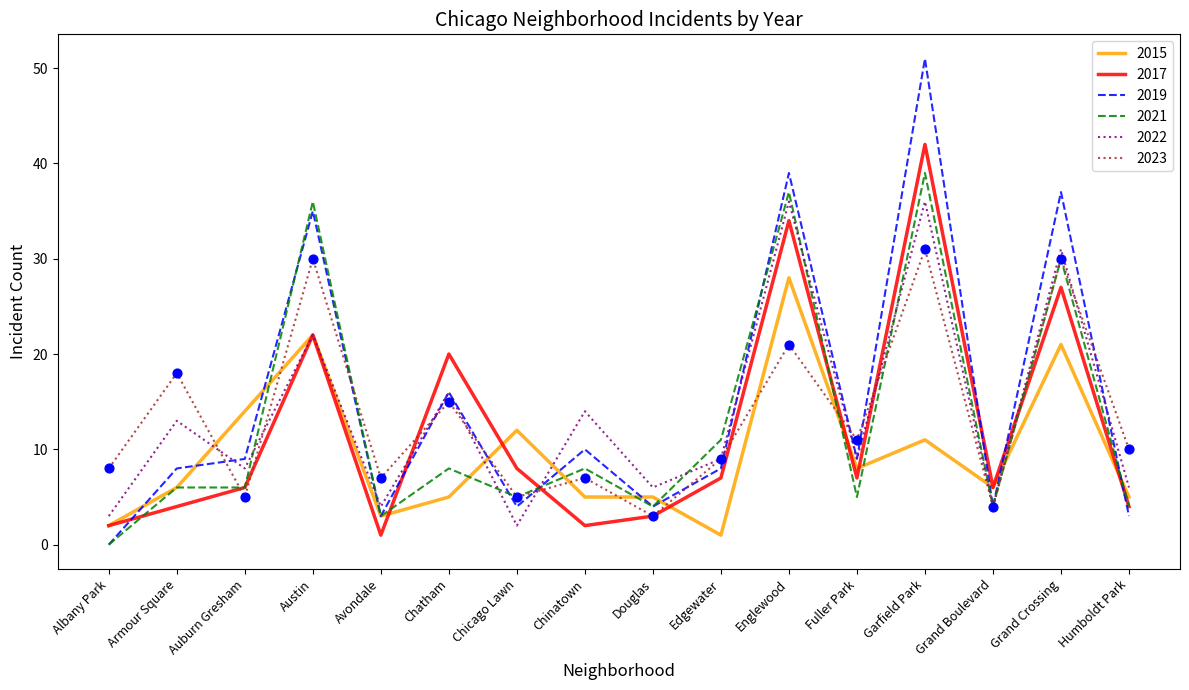

Which series has the largest total across all categories?

2019